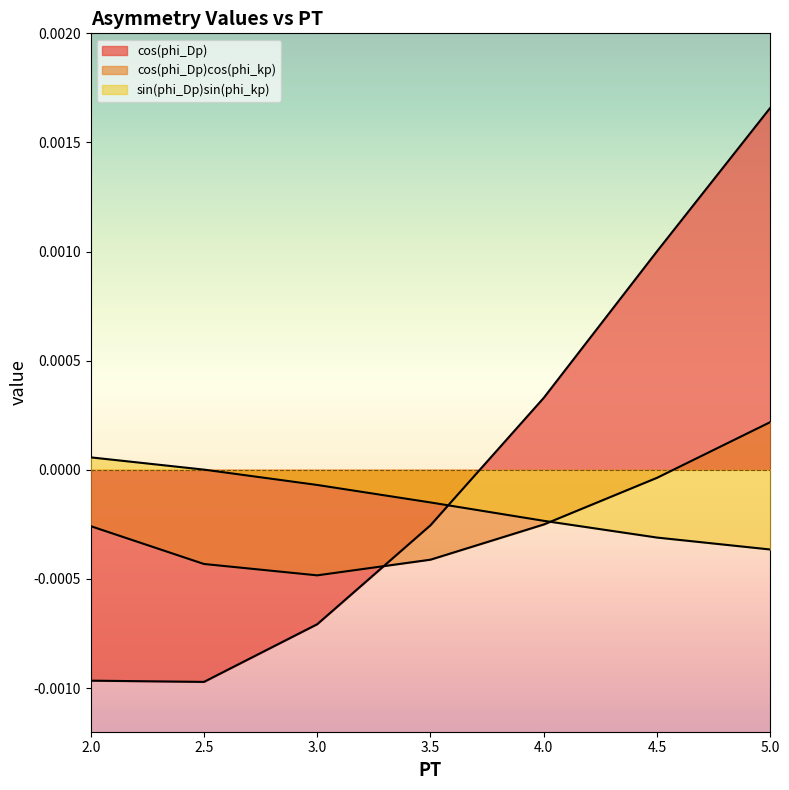

Where is sin(phi_Dp)sin(phi_kp) nearest to the value 0?

2.5